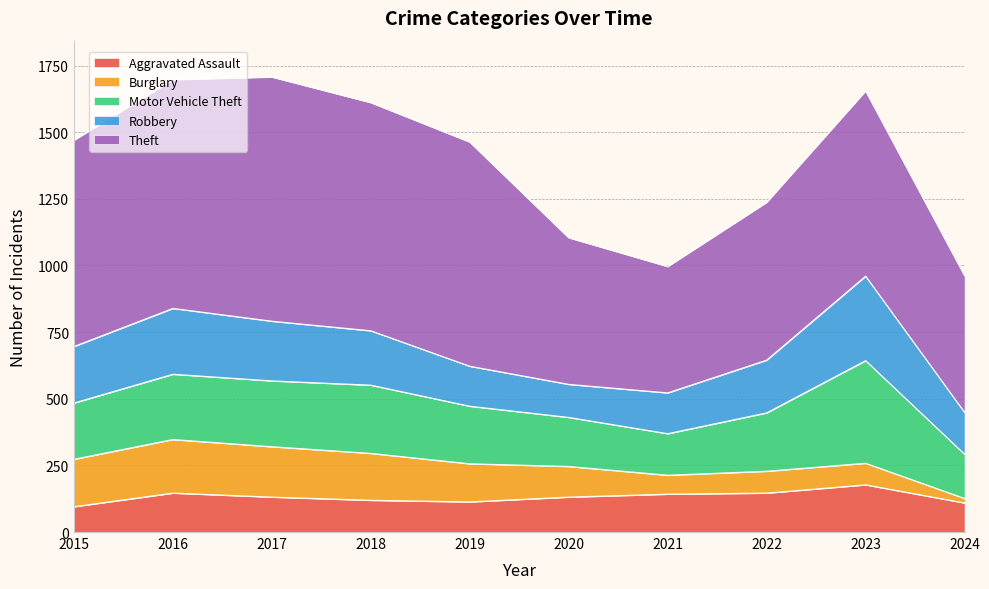

Which category has the lowest value in the Burglary series?

2024